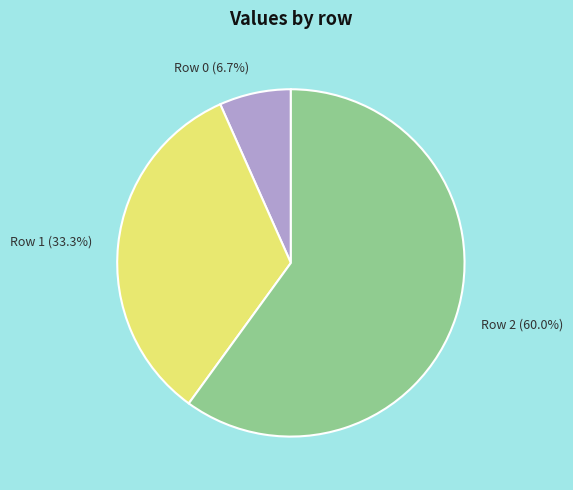

To the nearest percent, what is the difference between the largest and smallest slice percentages?

53%